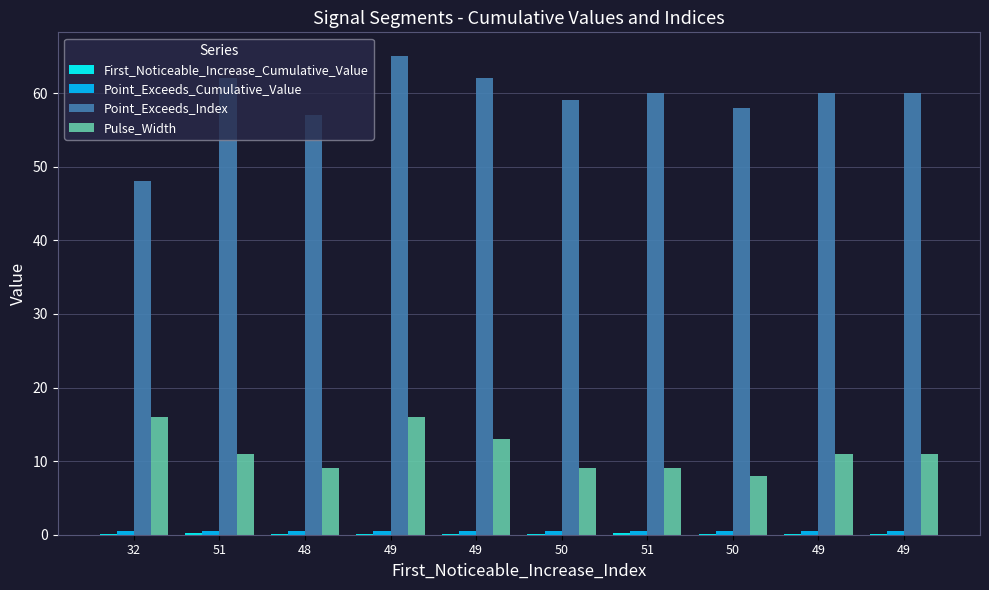

How many data points does each series have?

10